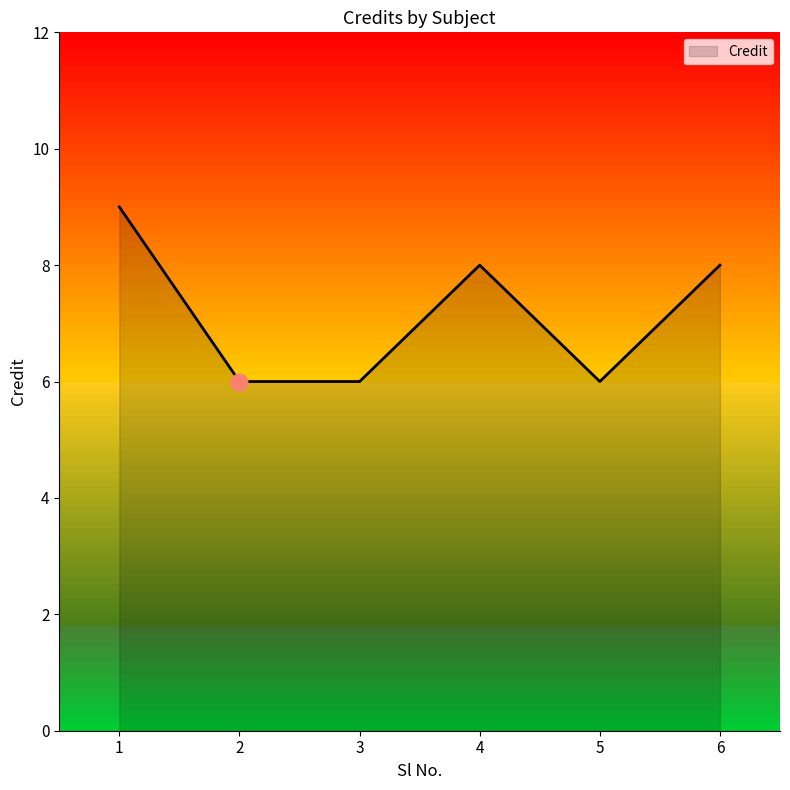

The chart shows a value of 10 at 5. True or false?

False